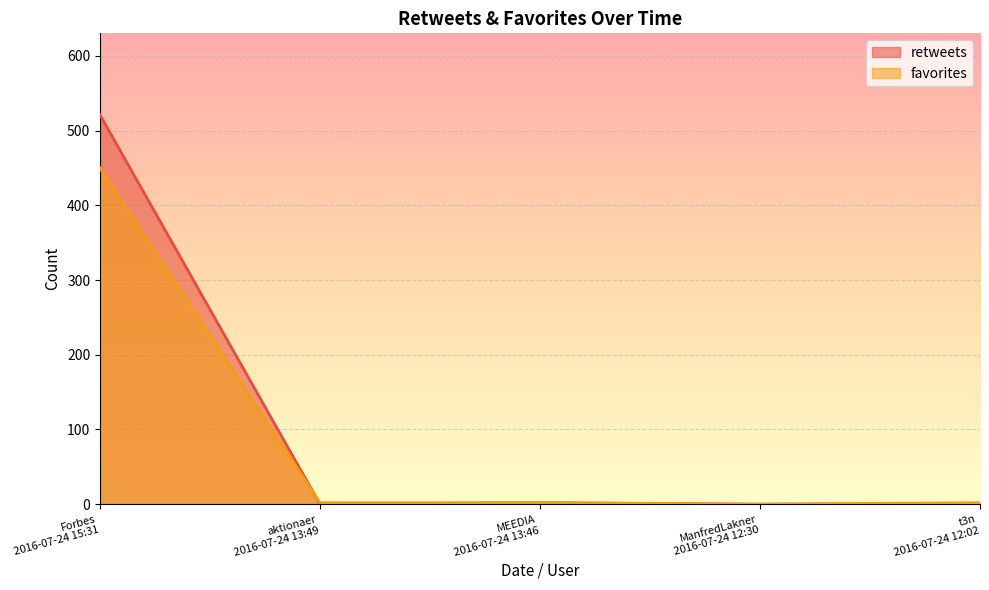

What is the label of the 4th point from the right?

aktionaer
2016-07-24 13:49